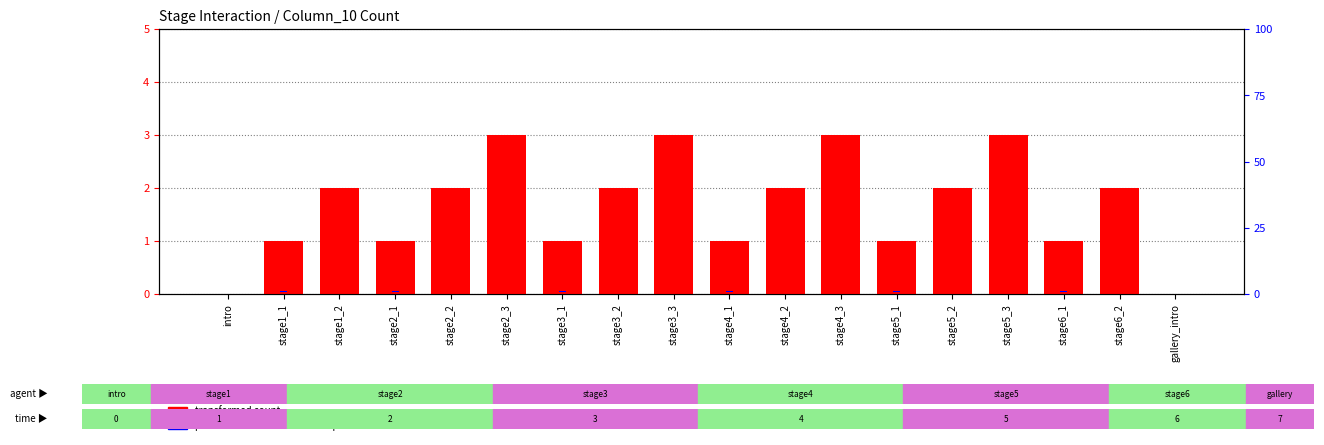

At which category does the chart reach its minimum across all series?

intro